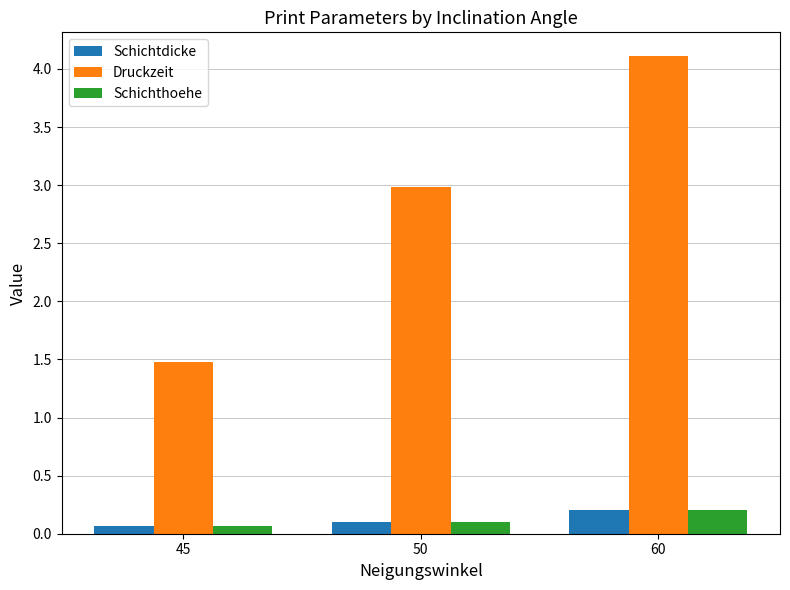

Where is Druckzeit nearest to the value 2?

45